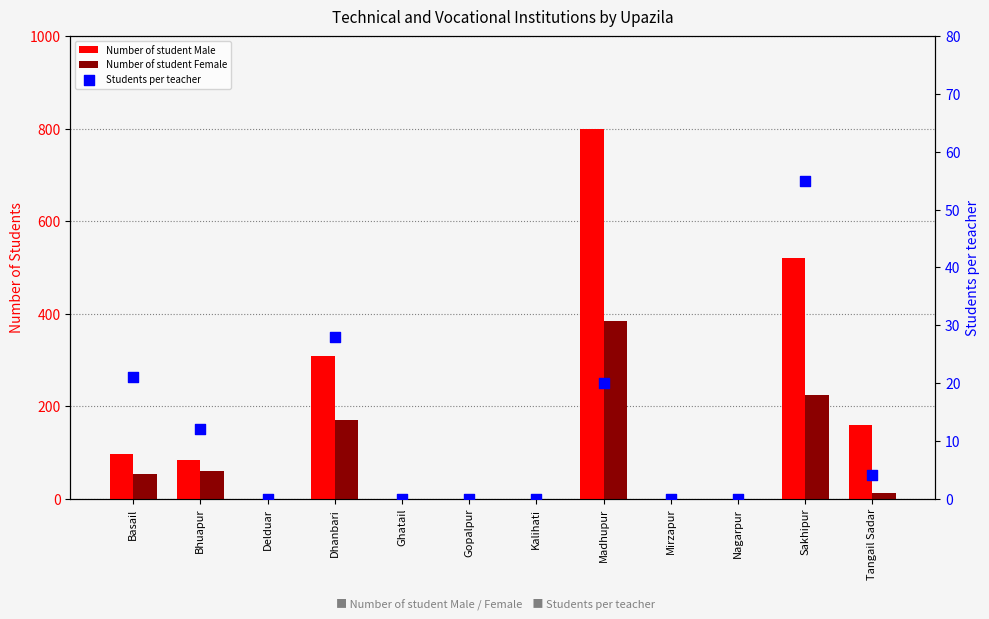

What is the total value across all series at Sakhipur?

800